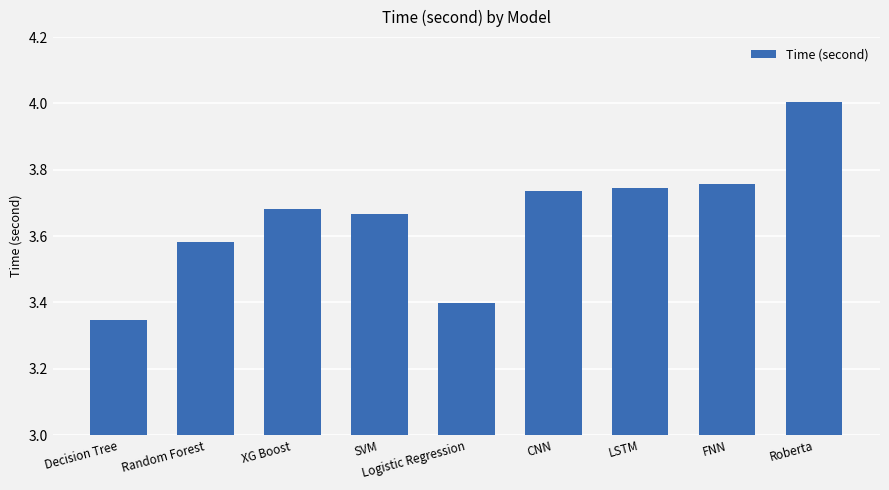

At which category does the chart reach its peak across all series?

Roberta